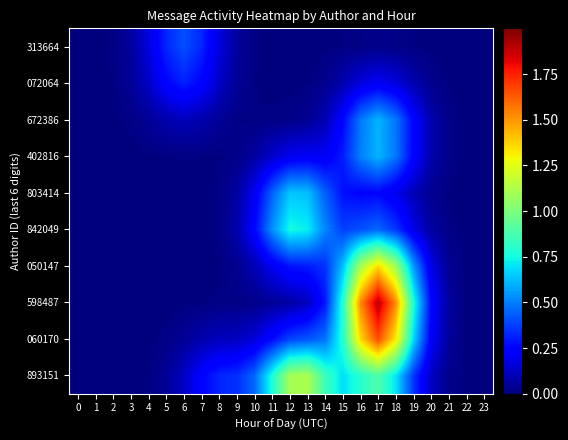

Reading left to right, extract all data points from this chart.

893151: 0=0.0	1=0.0	2=0.0	3=0.0	4=0.0	5=0.0	6=0.1	7=0.2	8=0.3	9=0.3	10=0.5	11=0.8	12=1.1	13=1.1	14=0.8	15=0.7	16=0.8	17=0.9	18=0.7	19=0.4	20=0.1	21=0.0	22=0.0	23=0.0
060170: 0=0.0	1=0.0	2=0.0	3=0.0	4=0.0	5=0.0	6=0.0	7=0.1	8=0.1	9=0.1	10=0.2	11=0.3	12=0.4	13=0.4	14=0.5	15=0.8	16=1.4	17=1.7	18=1.3	19=0.7	20=0.2	21=0.0	22=0.0	23=0.0
598487: 0=0.0	1=0.0	2=0.0	3=0.0	4=0.0	5=0.0	6=0.0	7=0.0	8=0.0	9=0.0	10=0.0	11=0.0	12=0.1	13=0.1	14=0.3	15=0.8	16=1.5	17=1.9	18=1.5	19=0.8	20=0.3	21=0.1	22=0.0	23=0.0
050147: 0=0.0	1=0.0	2=0.0	3=0.0	4=0.0	5=0.0	6=0.0	7=0.0	8=0.0	9=0.0	10=0.1	11=0.2	12=0.3	13=0.3	14=0.3	15=0.6	16=1.1	17=1.4	18=1.1	19=0.6	20=0.2	21=0.0	22=0.0	23=0.0
842049: 0=0.0	1=0.0	2=0.0	3=0.0	4=0.0	5=0.0	6=0.0	7=0.0	8=0.0	9=0.1	10=0.3	11=0.5	12=0.8	13=0.7	14=0.5	15=0.4	16=0.4	17=0.5	18=0.4	19=0.2	20=0.1	21=0.0	22=0.0	23=0.0
803414: 0=0.0	1=0.0	2=0.0	3=0.0	4=0.0	5=0.0	6=0.0	7=0.0	8=0.0	9=0.1	10=0.2	11=0.4	12=0.6	13=0.6	14=0.4	15=0.3	16=0.2	17=0.3	18=0.2	19=0.1	20=0.0	21=0.0	22=0.0	23=0.0
402816: 0=0.0	1=0.0	2=0.0	3=0.0	4=0.0	5=0.0	6=0.0	7=0.0	8=0.0	9=0.0	10=0.1	11=0.1	12=0.2	13=0.2	14=0.2	15=0.3	16=0.5	17=0.6	18=0.5	19=0.2	20=0.1	21=0.0	22=0.0	23=0.0
672386: 0=0.0	1=0.0	2=0.0	3=0.0	4=0.0	5=0.1	6=0.1	7=0.1	8=0.0	9=0.0	10=0.0	11=0.0	12=0.0	13=0.0	14=0.1	15=0.3	16=0.5	17=0.6	18=0.5	19=0.2	20=0.1	21=0.0	22=0.0	23=0.0
072064: 0=0.0	1=0.0	2=0.0	3=0.0	4=0.1	5=0.2	6=0.3	7=0.2	8=0.1	9=0.0	10=0.0	11=0.0	12=0.0	13=0.0	14=0.0	15=0.1	16=0.2	17=0.2	18=0.2	19=0.1	20=0.0	21=0.0	22=0.0	23=0.0
313664: 0=0.0	1=0.0	2=0.0	3=0.1	4=0.2	5=0.3	6=0.4	7=0.3	8=0.2	9=0.1	10=0.0	11=0.0	12=0.0	13=0.0	14=0.0	15=0.0	16=0.0	17=0.0	18=0.0	19=0.0	20=0.0	21=0.0	22=0.0	23=0.0